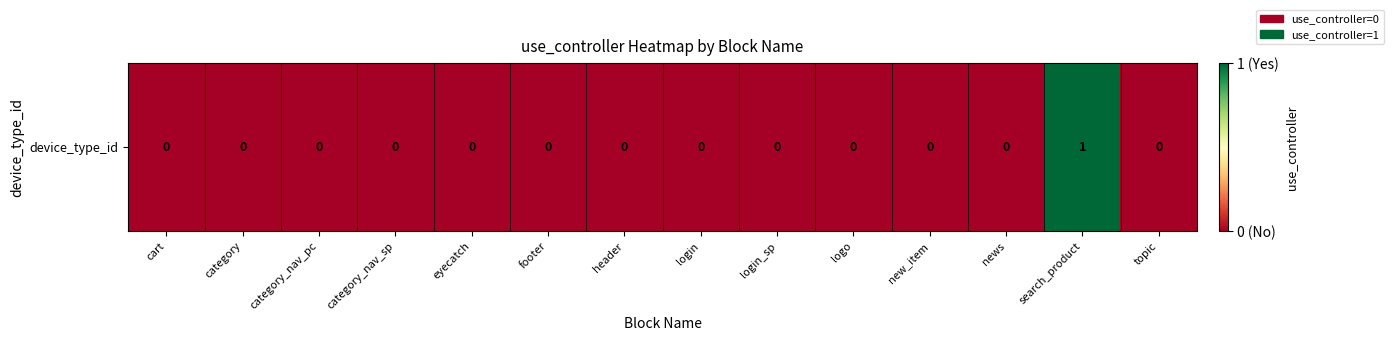

At which label is the value closest to 0?

cart